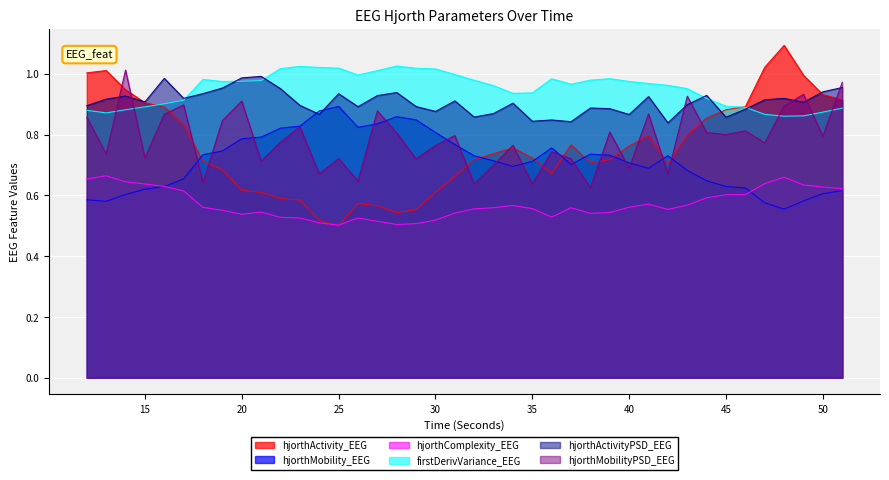

What is the total value across all series at 19?

4.8